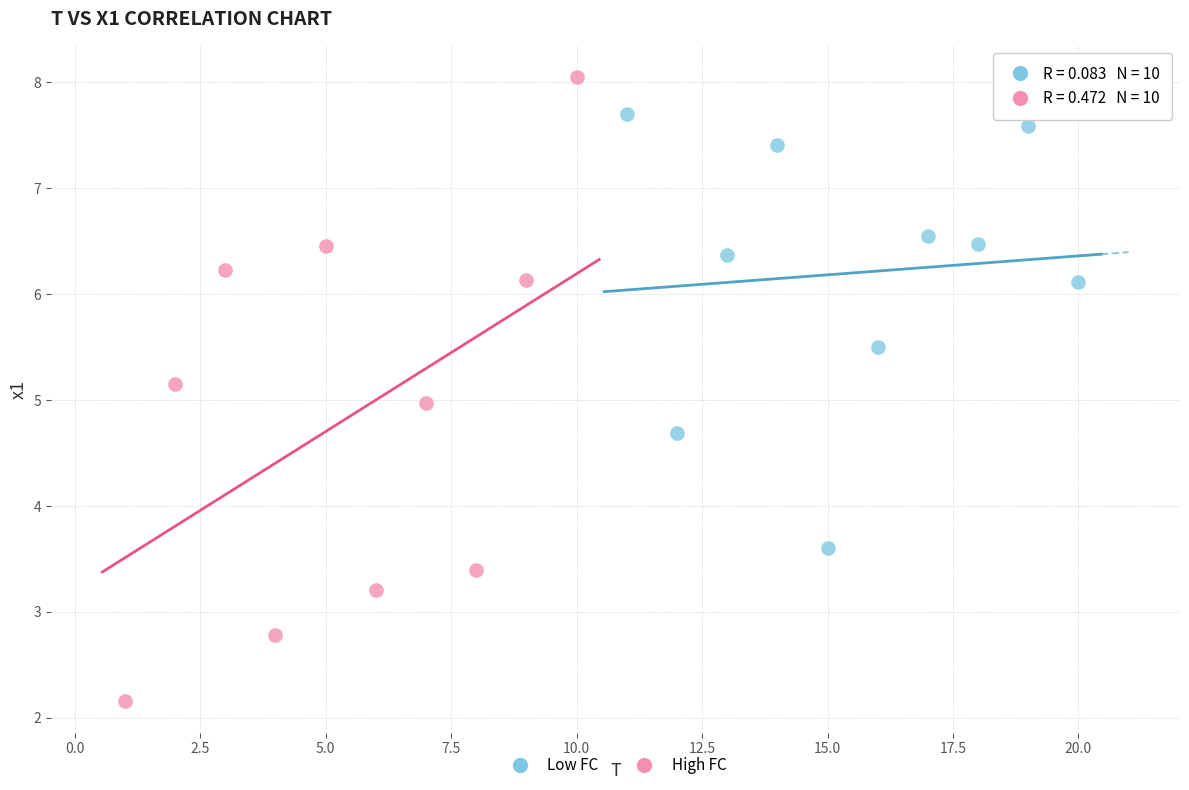

What are all the series names shown in the legend?

Low FC, High FC